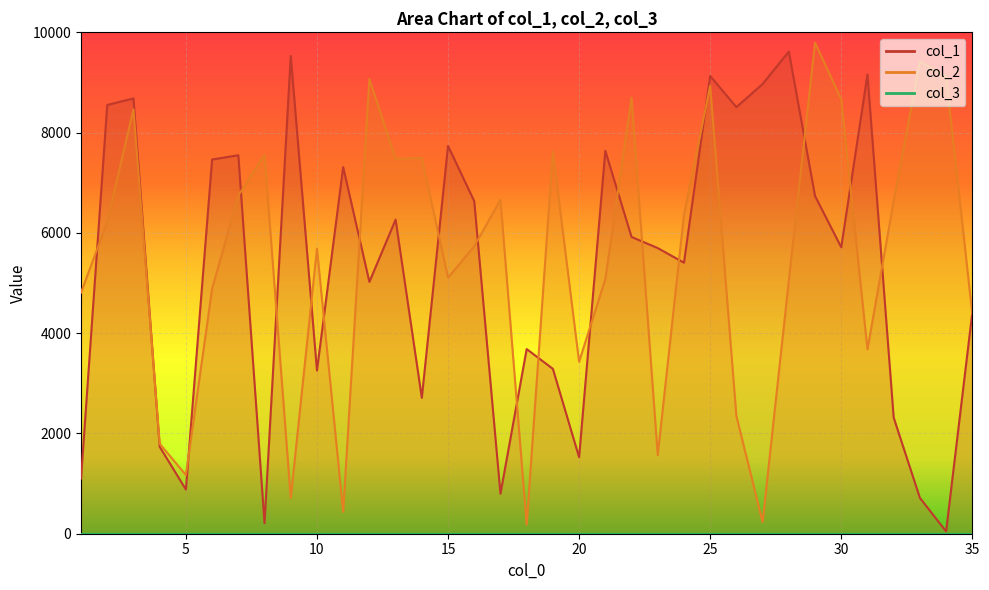

What is the greatest value displayed?

9794